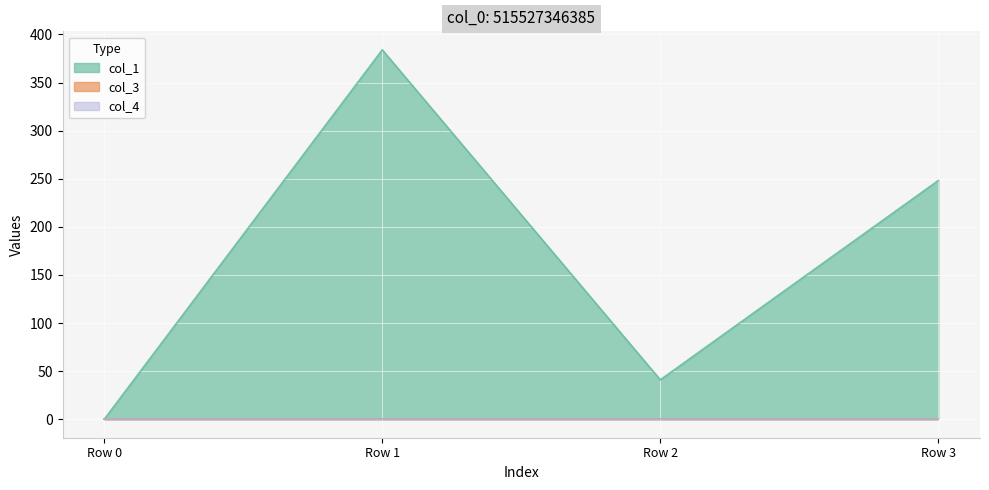

At which label is col_1 closest to 191?

Row 3